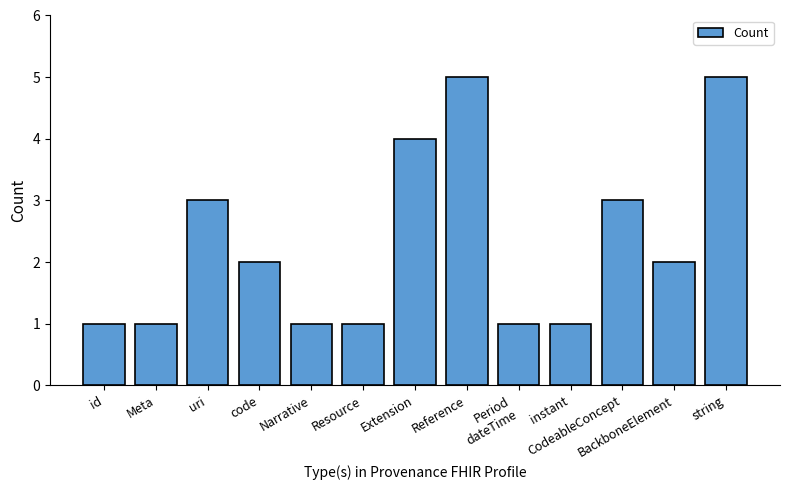

What is the difference between the values at Extension and id?

3